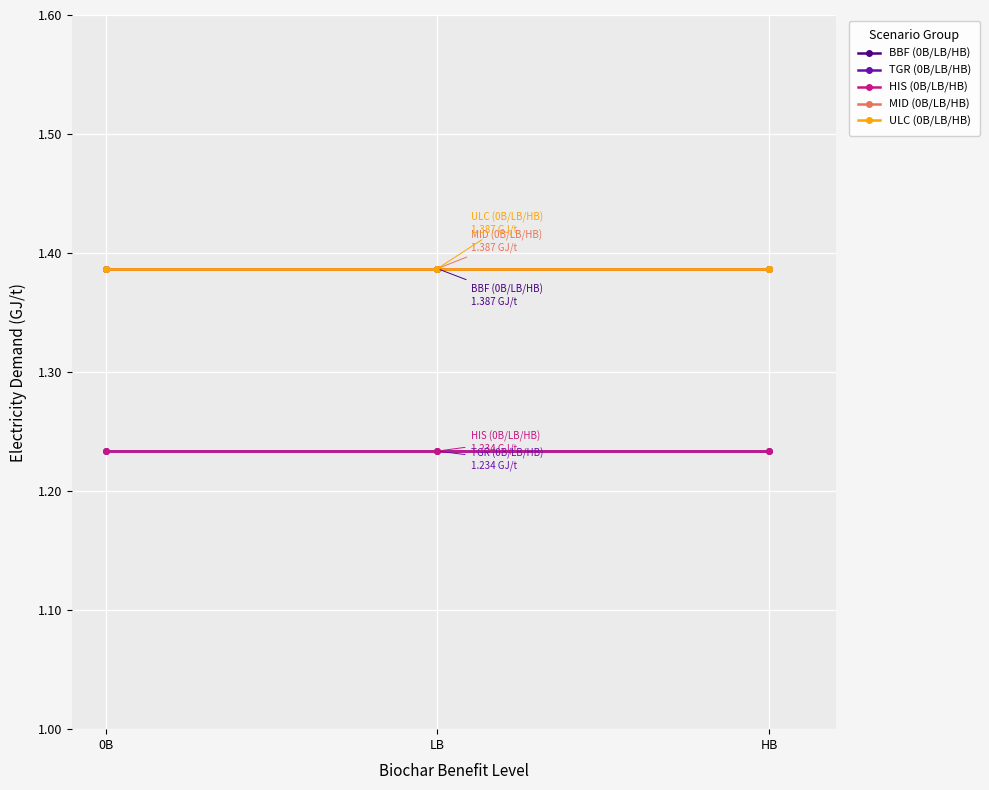

List the series in order of their peak value, lowest first.

TGR (0B/LB/HB), HIS (0B/LB/HB), BBF (0B/LB/HB), MID (0B/LB/HB), ULC (0B/LB/HB)